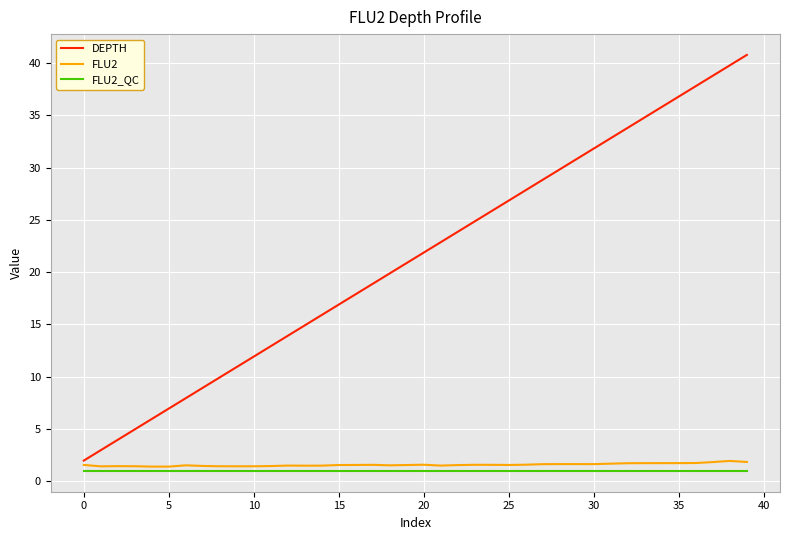

What is the maximum value shown in the chart?

40.8